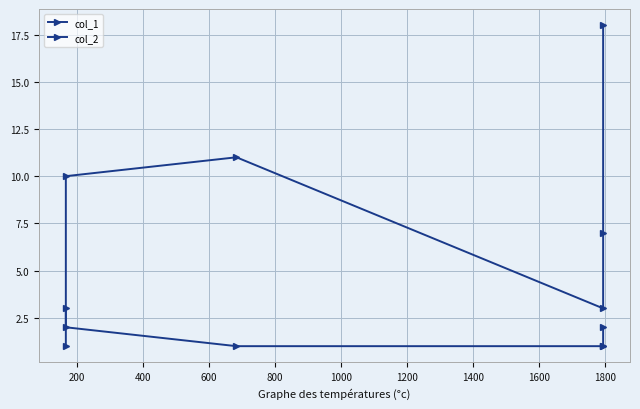

How many values in the col_1 series exceed 10?

2